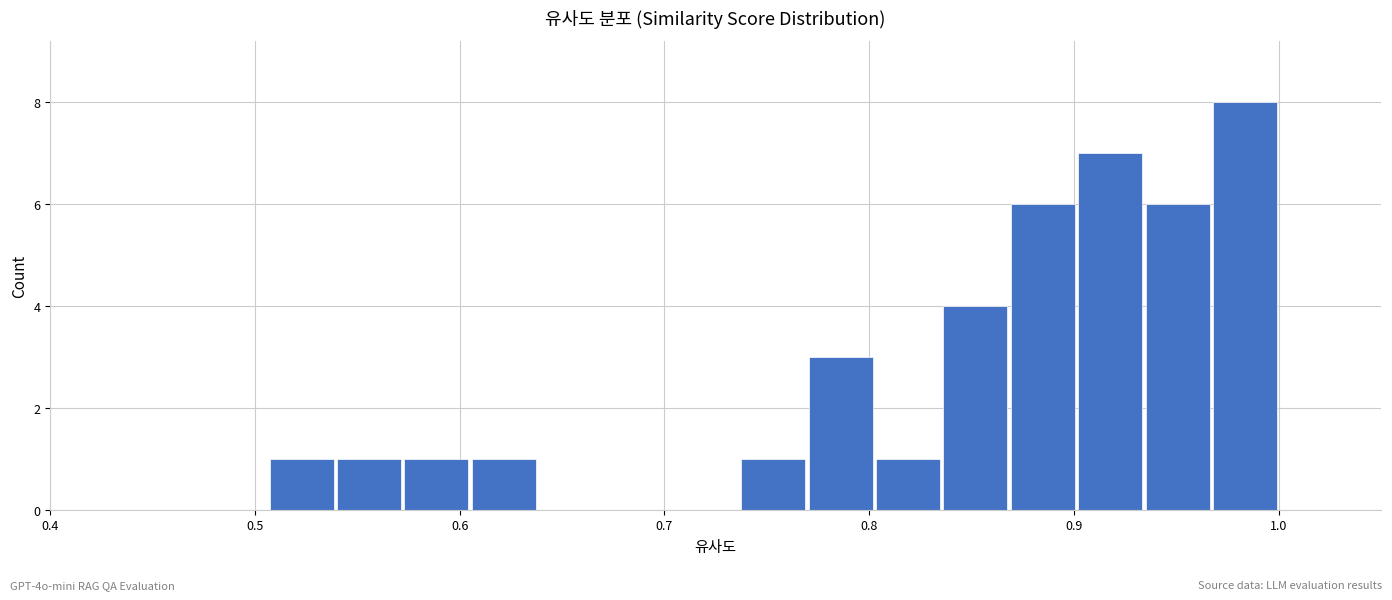

Read against the x-axis, roughly where is the centre of the tallest bar?

0.98